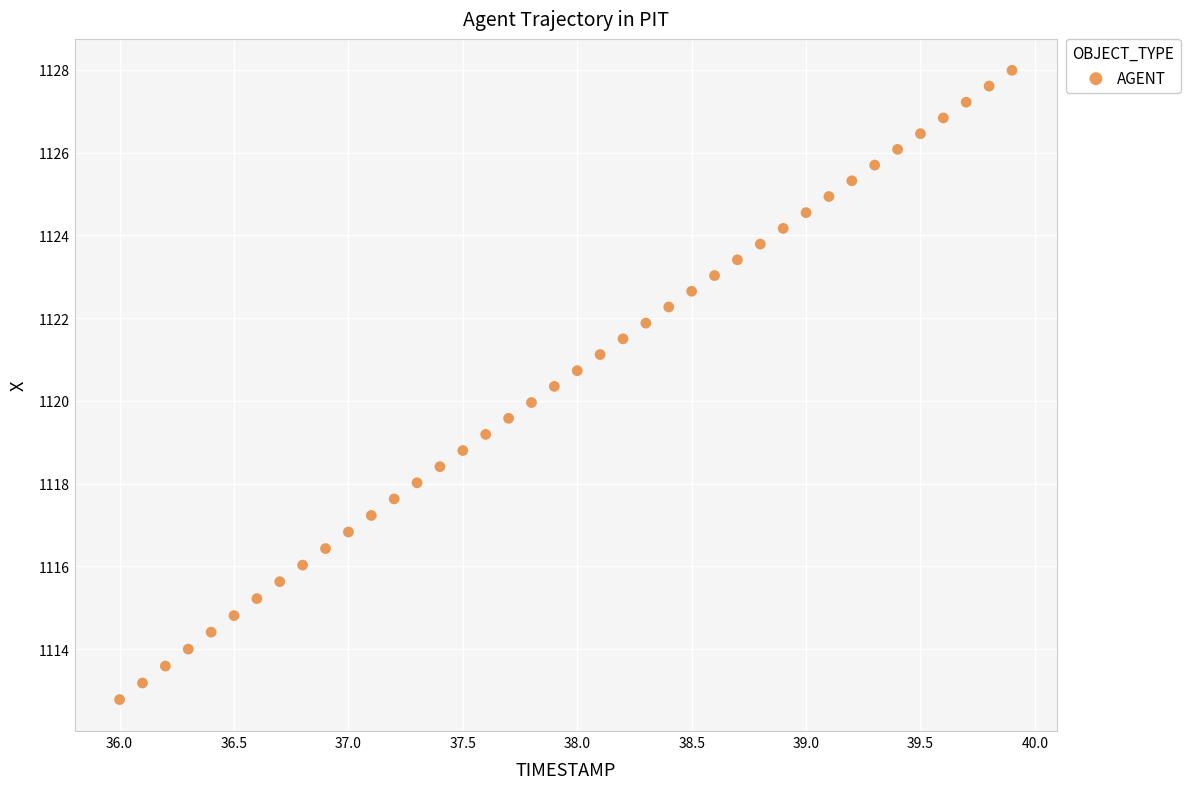

What is the range of X values (max minus min)?

3.9